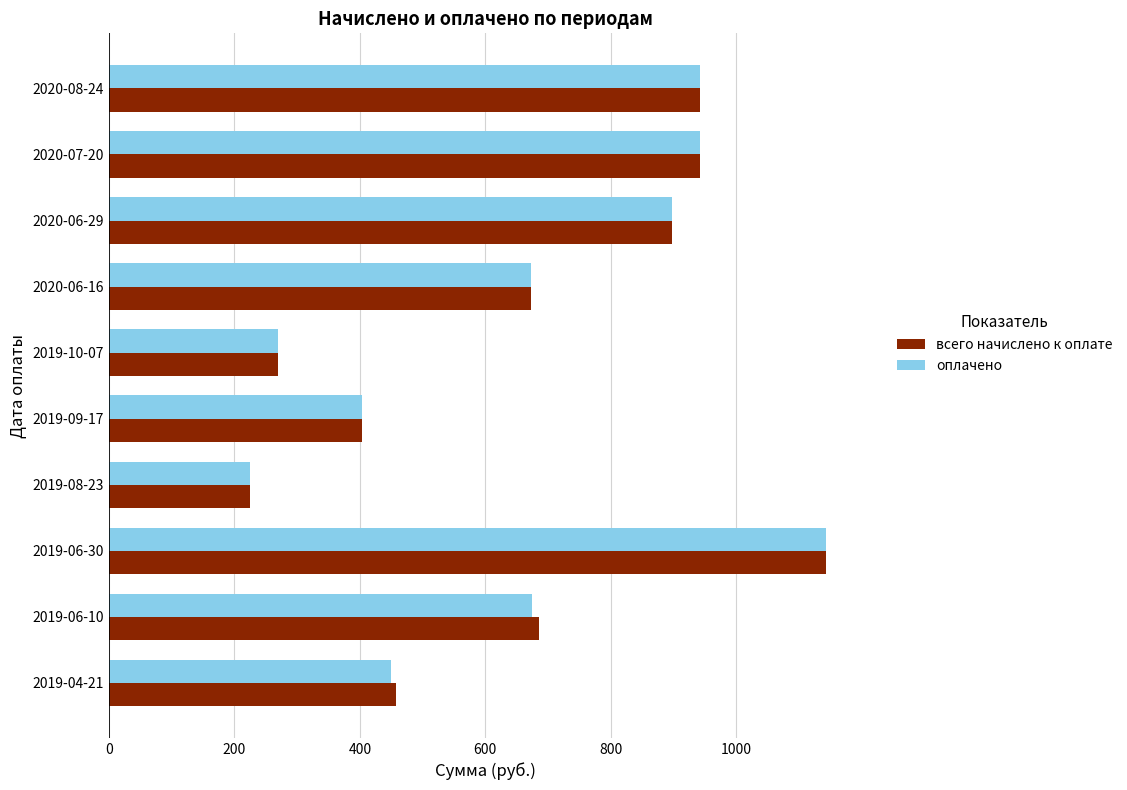

What are all the series names shown in the legend?

всего начислено к оплате, оплачено